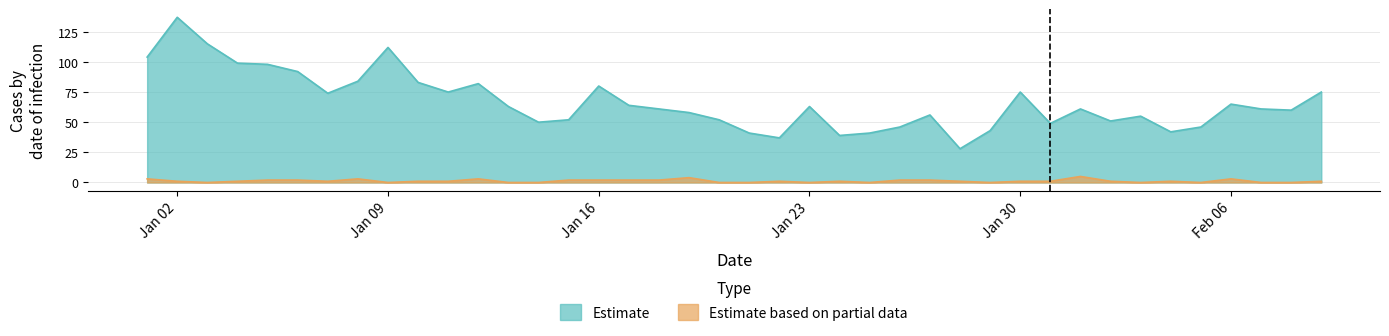

Which series has the largest range (max minus min)?

Estimate